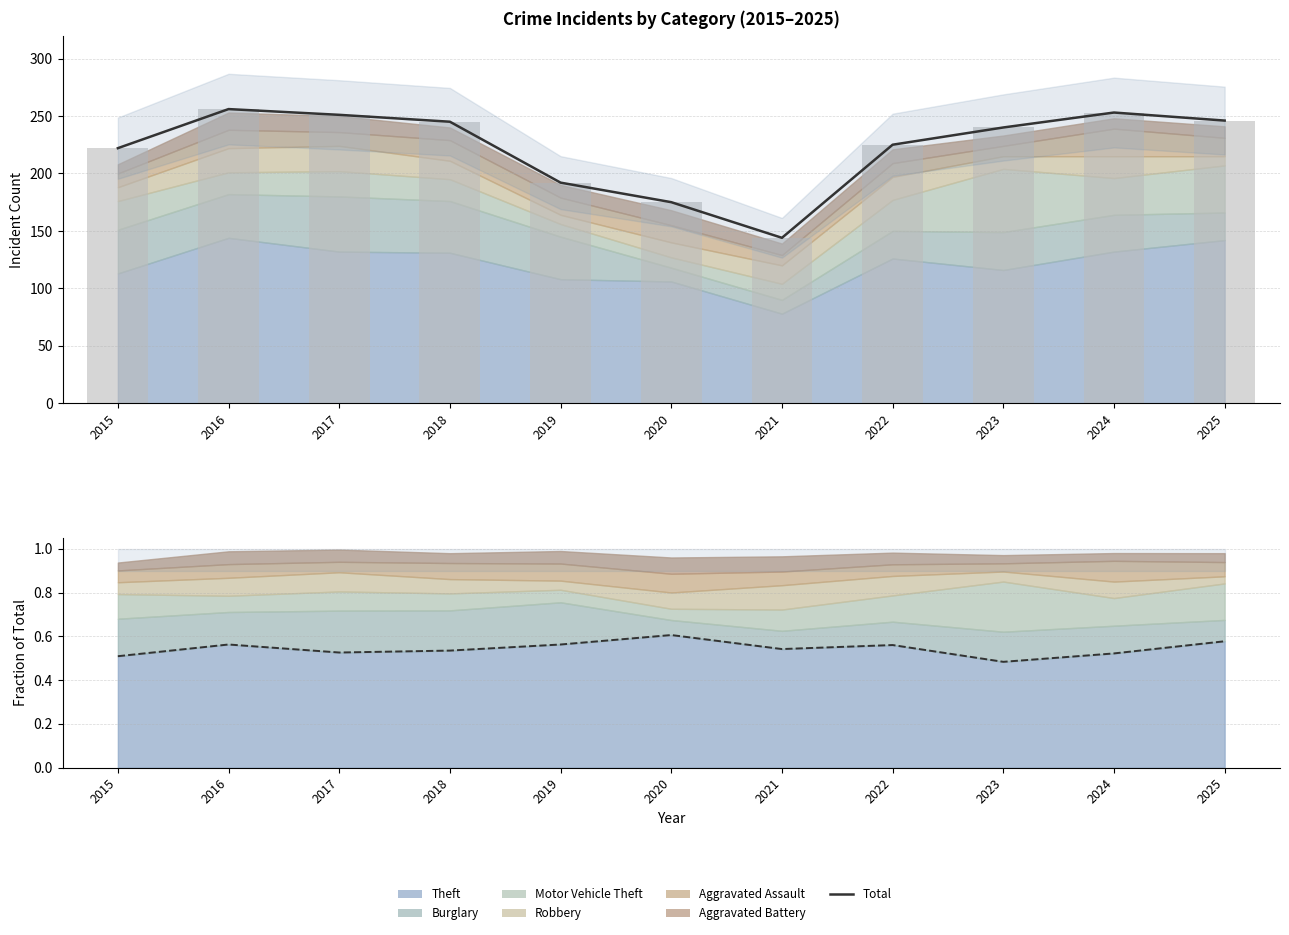

Which label corresponds to the largest value in the chart?

2016